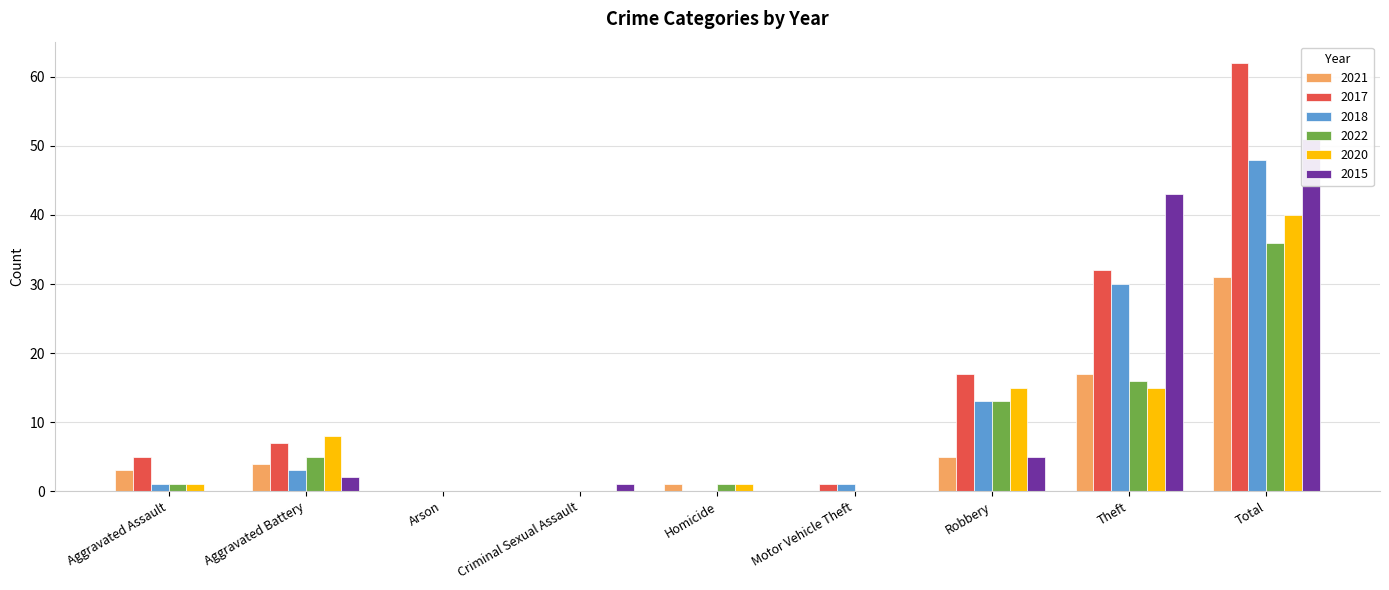

At which label is 2018 closest to 24?

Theft